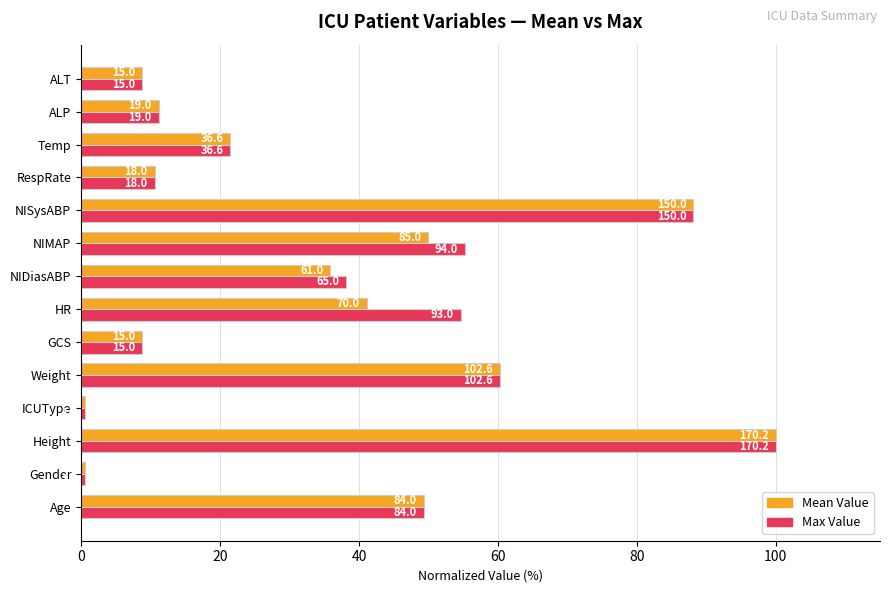

What are all the series names shown in the legend?

Mean Value, Max Value